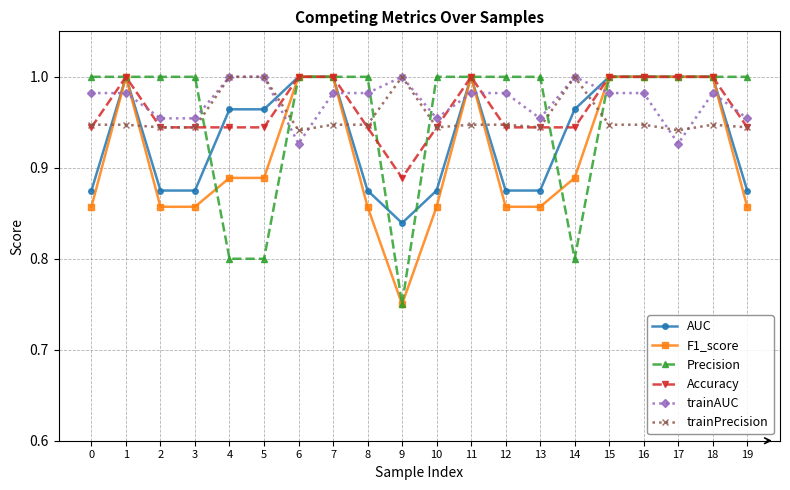

The value of trainAUC at 8 is 1.0. True or false?

True